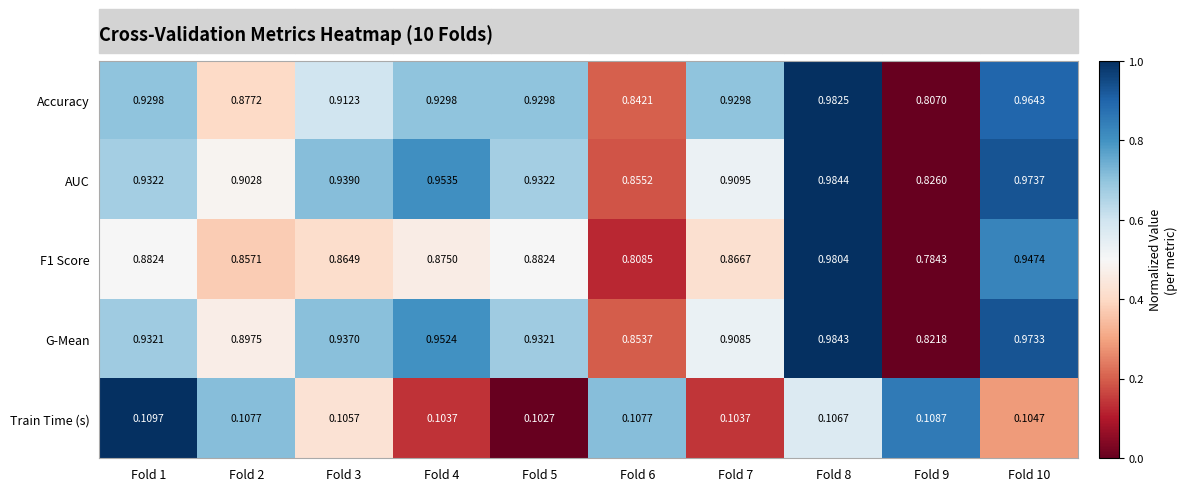

Which series has the largest total across all categories?

AUC